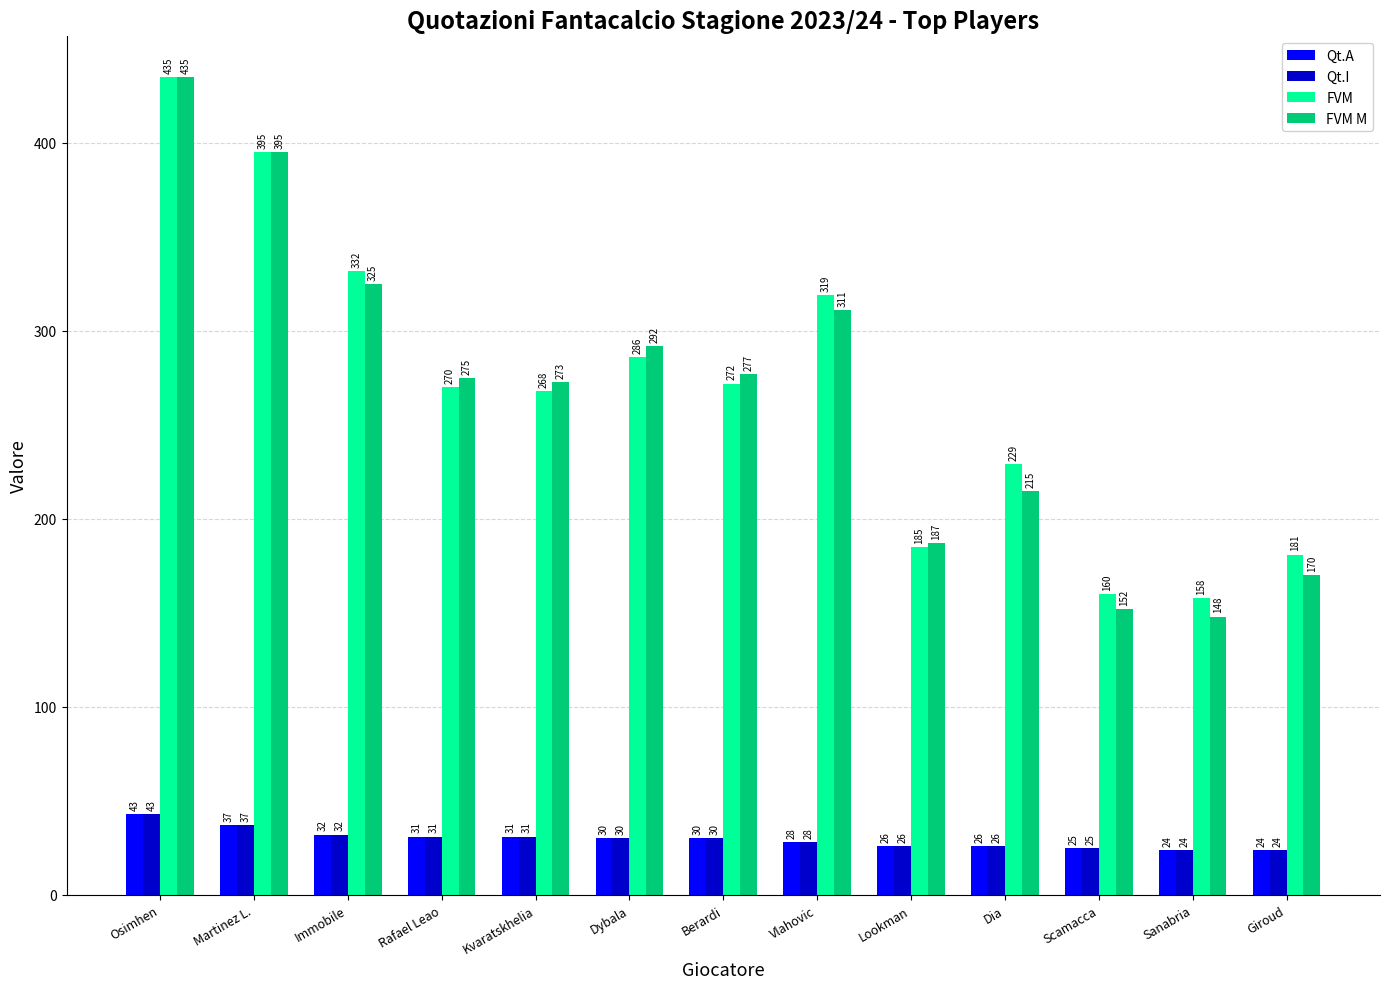

True or false: FVM has a value of 366 at Kvaratskhelia.

False